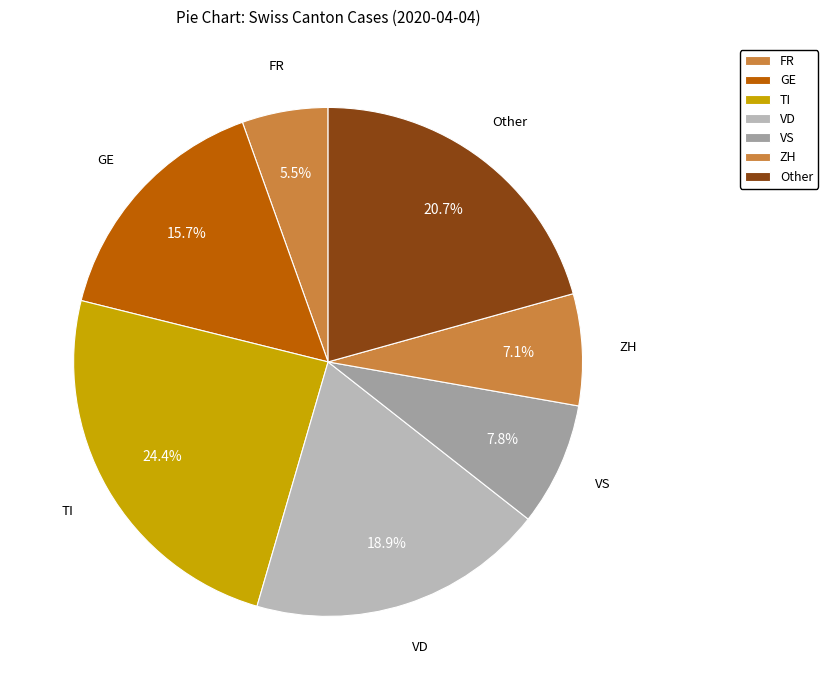

Which category has the biggest portion of the pie?

TI